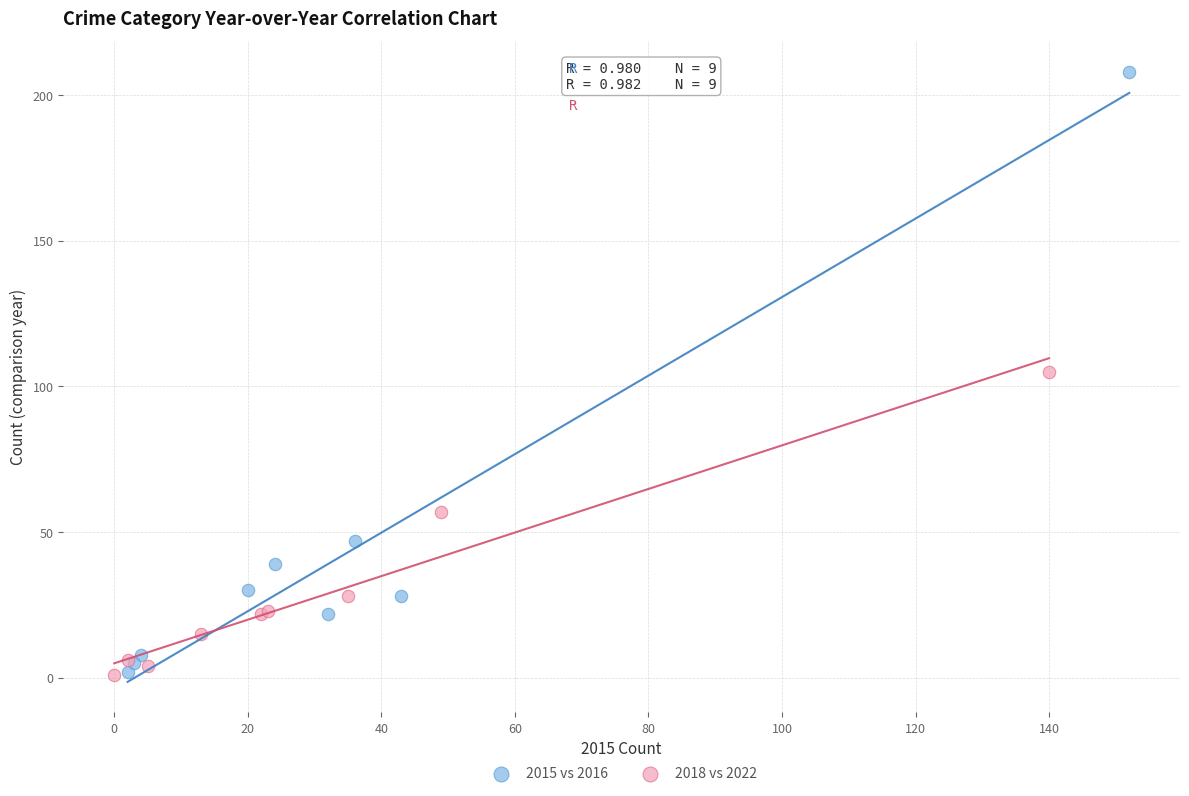

Which series reaches the maximum Y coordinate?

2015 vs 2016